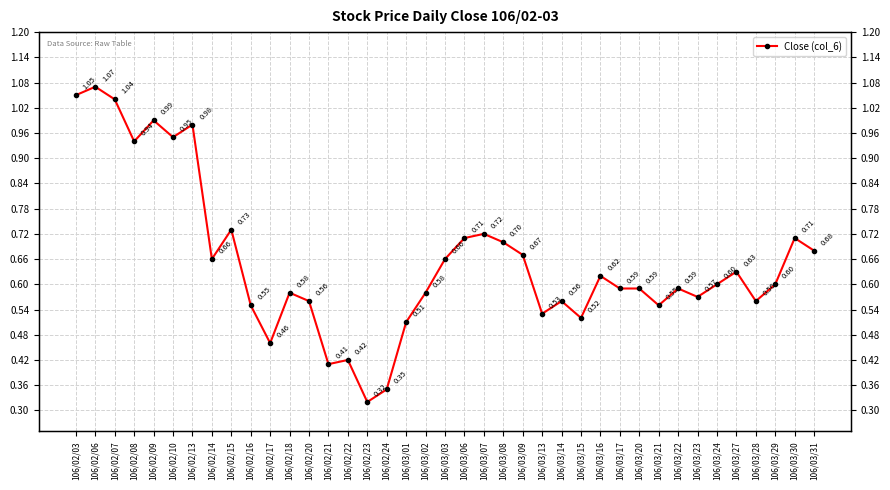

The value at 106/03/17 is 0.4. True or false?

False